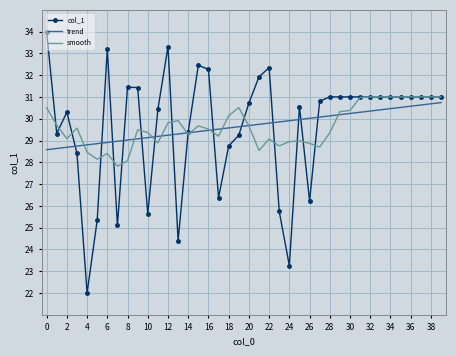

What is the lowest value of the col_1 series?

22.0